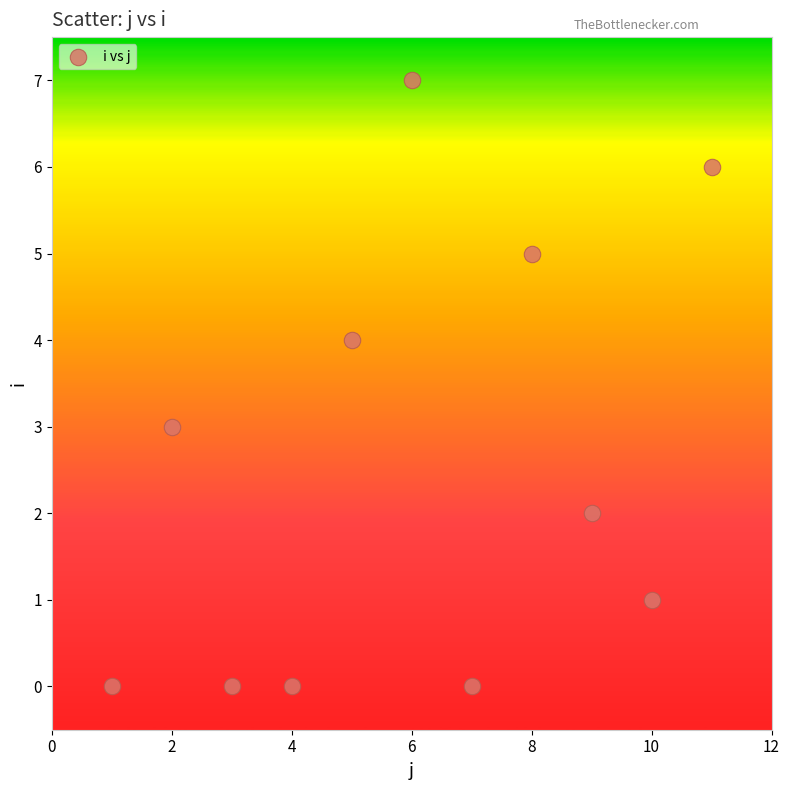

What is the range of Y values (max minus min)?

7